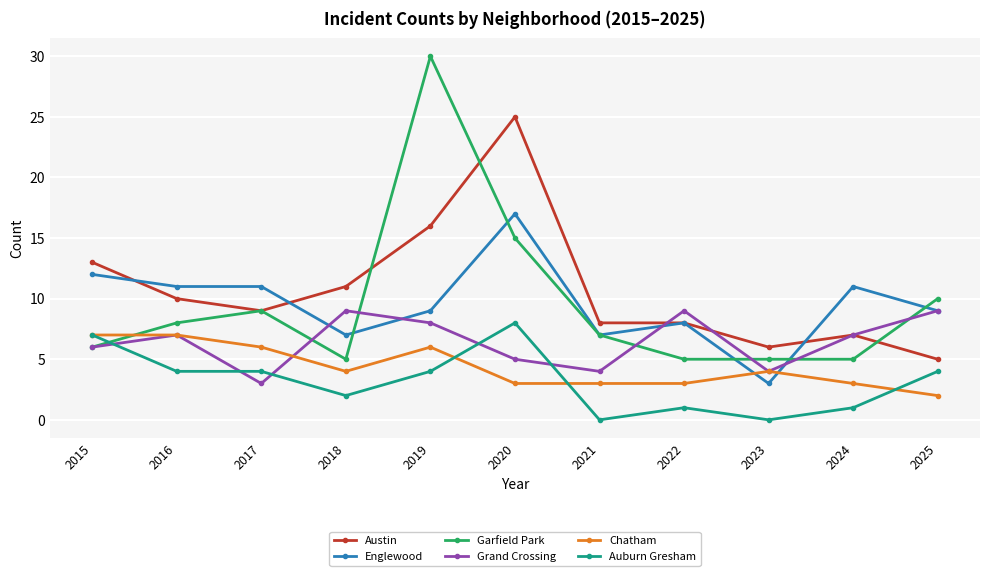

Does the chart display data point markers on the line(s)?

Yes